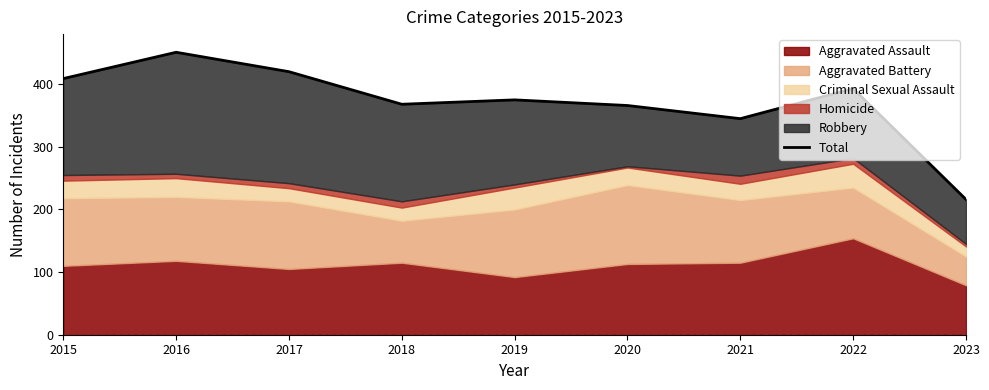

The chart shows a value of 622 at 2015. True or false?

False